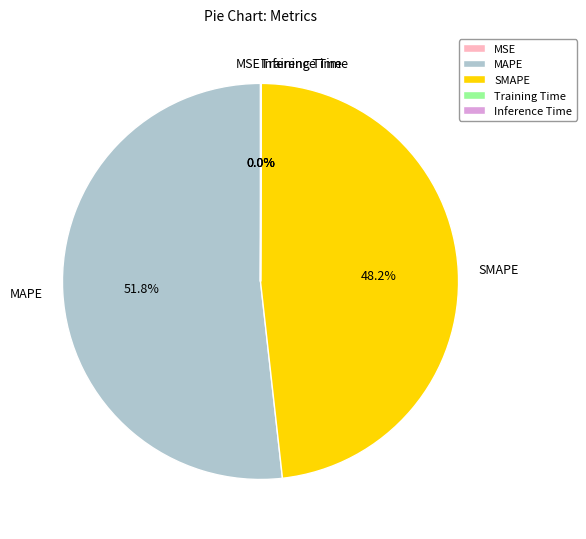

The MAPE slice represents 64% of the pie. True or false?

False